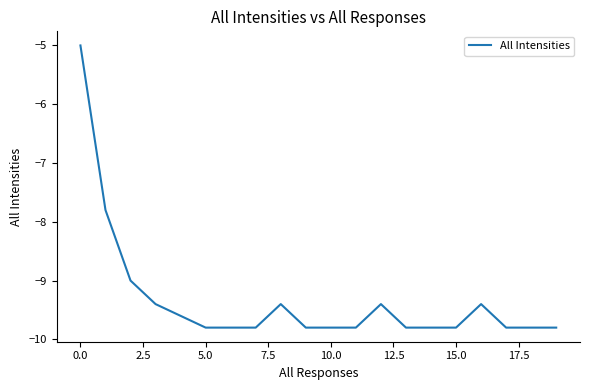

How many categories are shown in the chart?

20